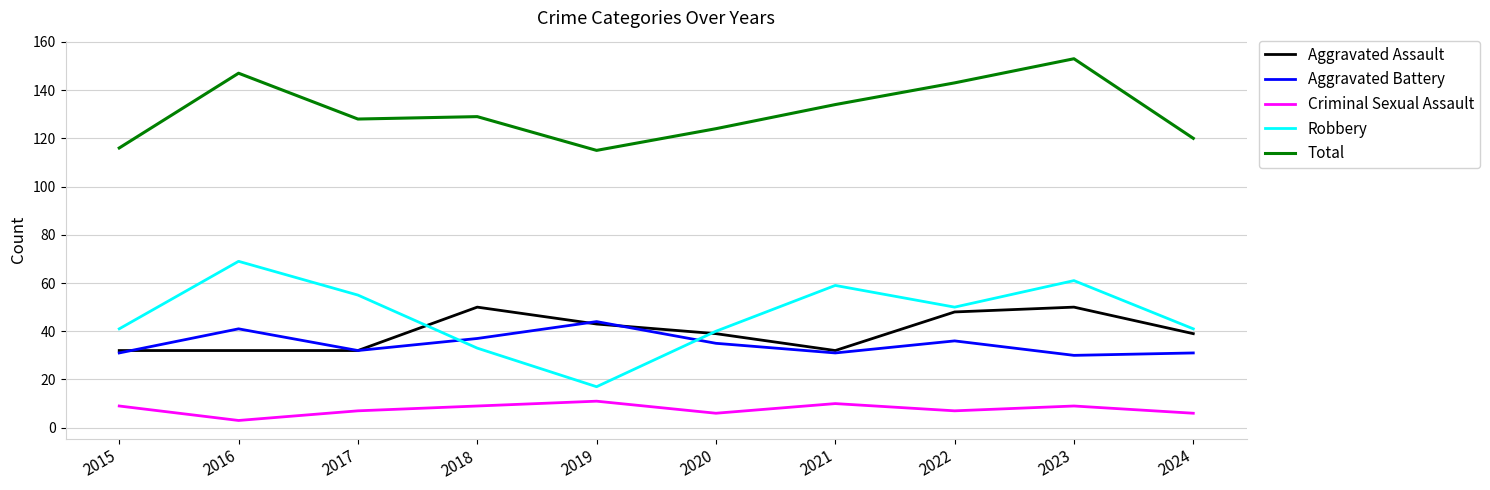

Reading left to right, extract all data points from this chart.

Aggravated Assault: 32	32	32	50	43	39	32	48	50	39
Aggravated Battery: 31	41	32	37	44	35	31	36	30	31
Criminal Sexual Assault: 9	3	7	9	11	6	10	7	9	6
Robbery: 41	69	55	33	17	40	59	50	61	41
Total: 116	147	128	129	115	124	134	143	153	120